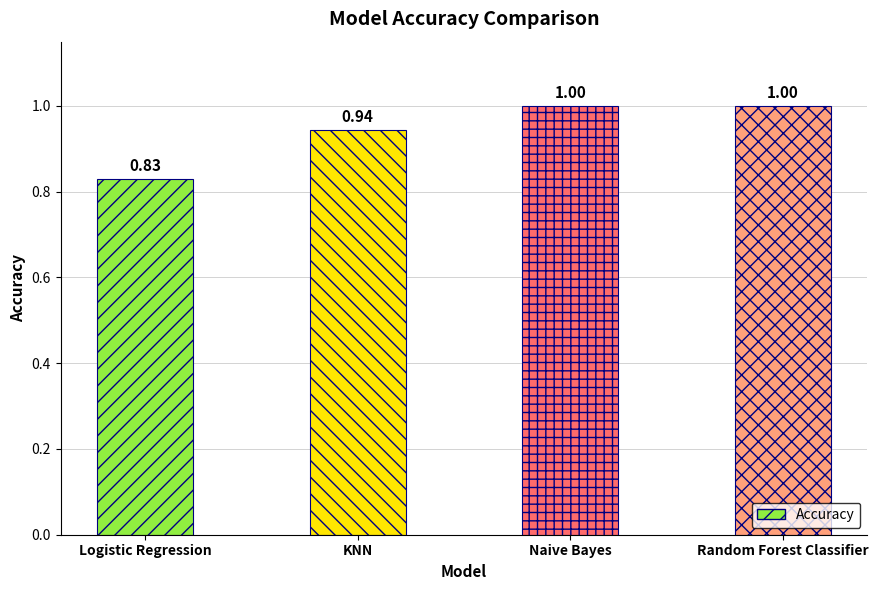

Where is the data nearest to the value 0?

Logistic Regression